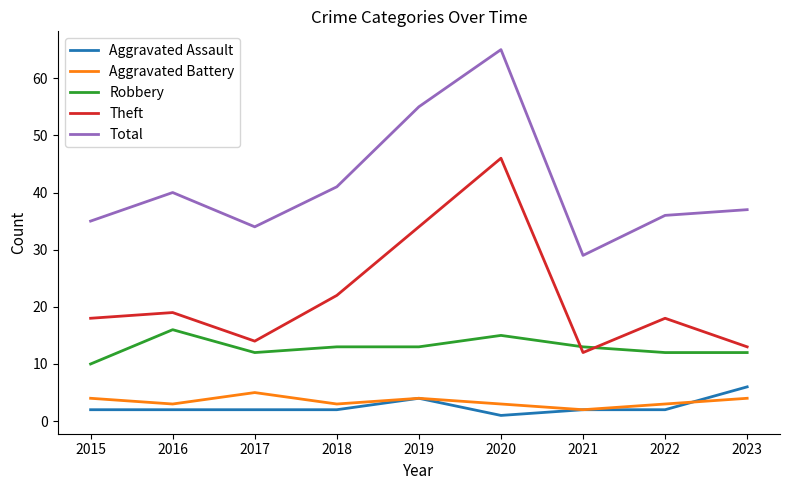

Between 2016 and 2023, which series saw the biggest shift?

Theft